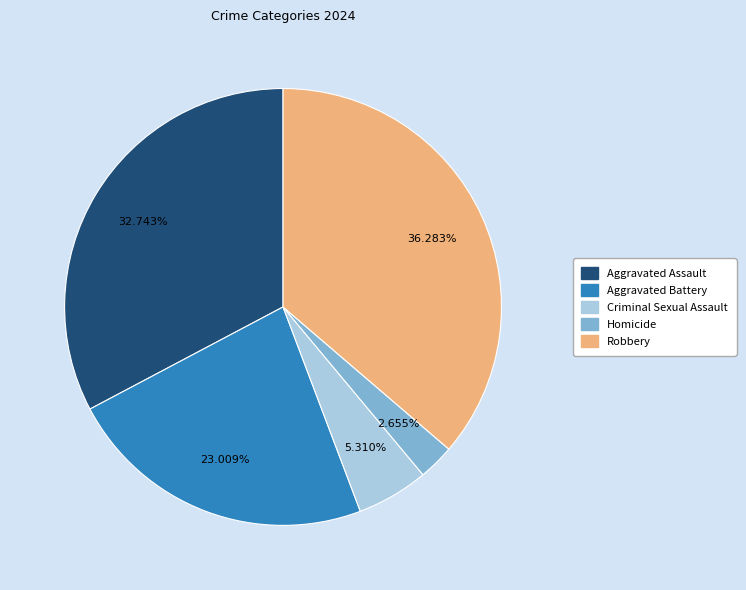

To the nearest percent, what percentage of the pie is Robbery?

36%